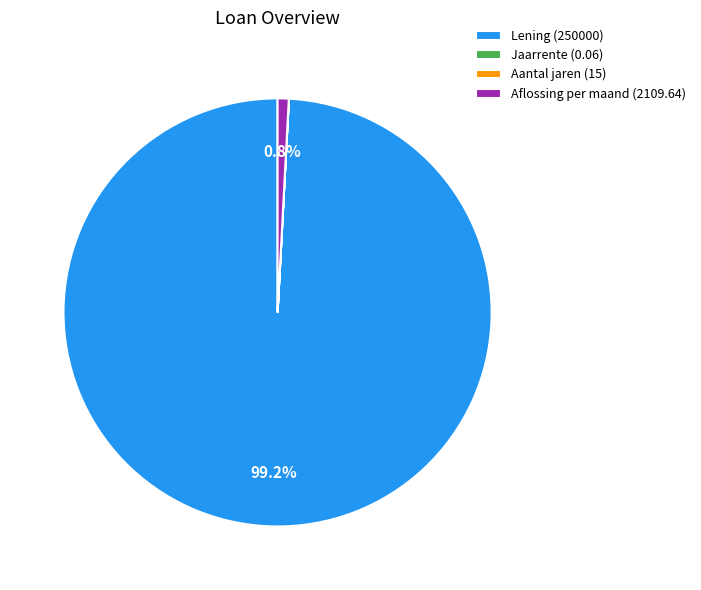

What percentage is NOT represented by Aflossing per maand (2109.64)?

99.2%